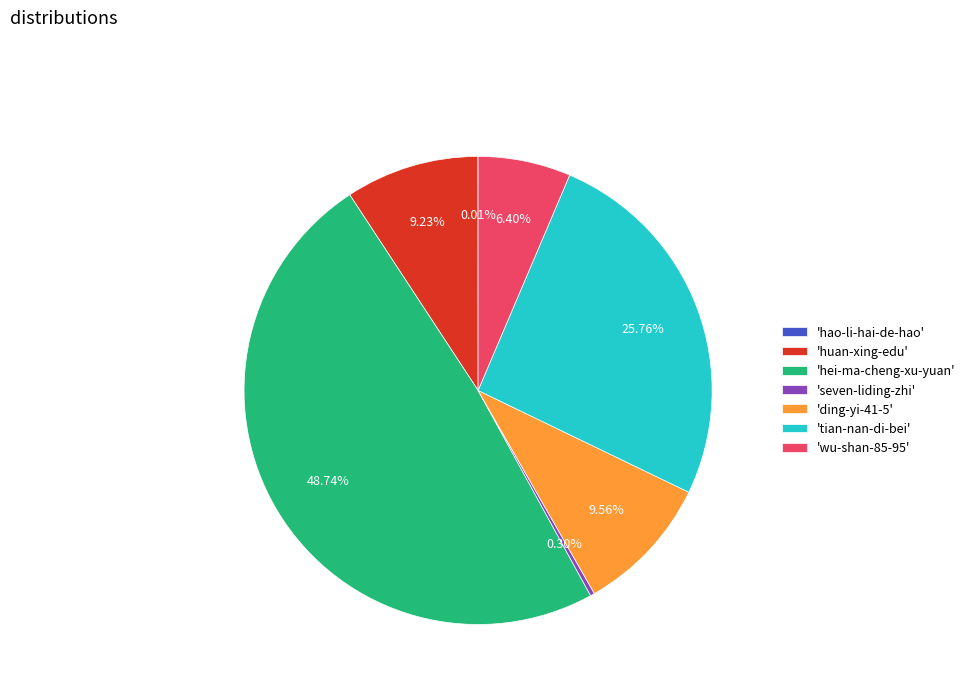

Is there any slice that represents more than half of the pie?

No